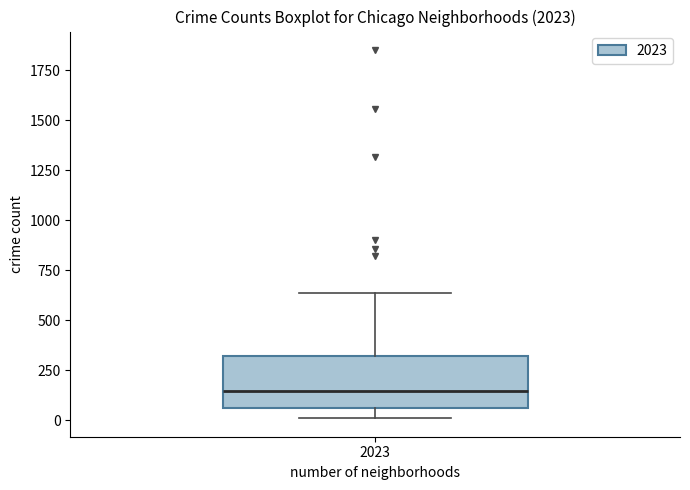

Transcribe this box plot: give where the median line is, the range the box spans, and where the two whiskers end, as read against the y-axis. The values are not printed on the chart, so give them approximately, as read against the axis.

median 150, box 50 to 300, whiskers 0 to 650